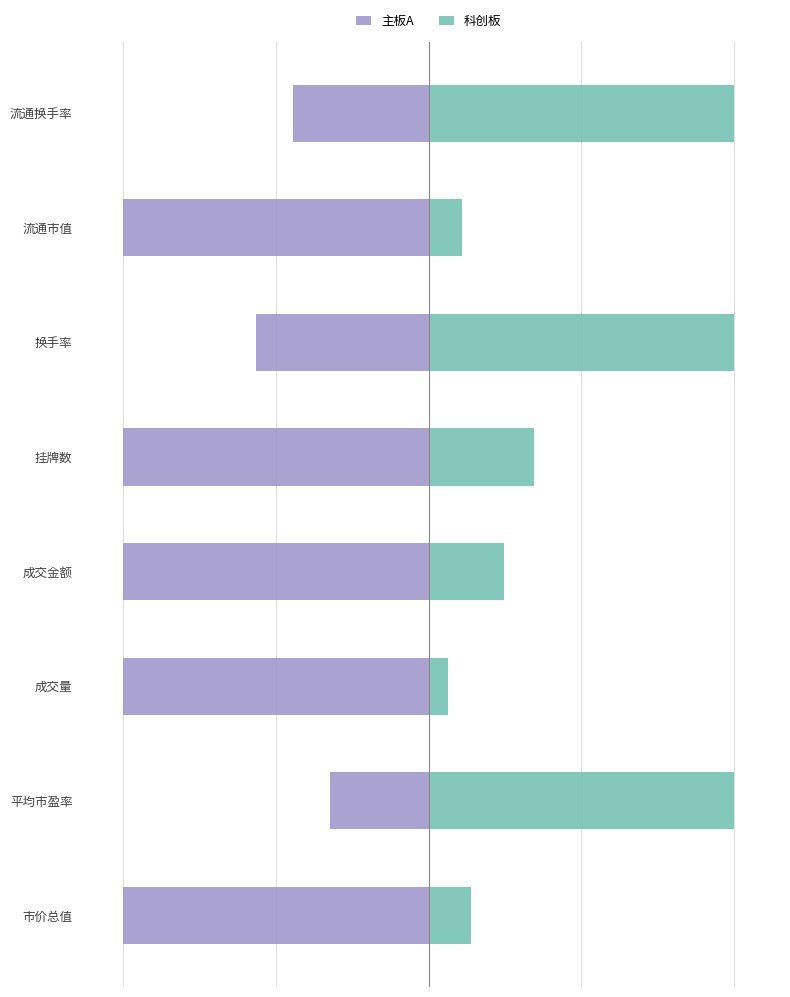

What is the difference between the highest and lowest values at 流通换手率?

144.4